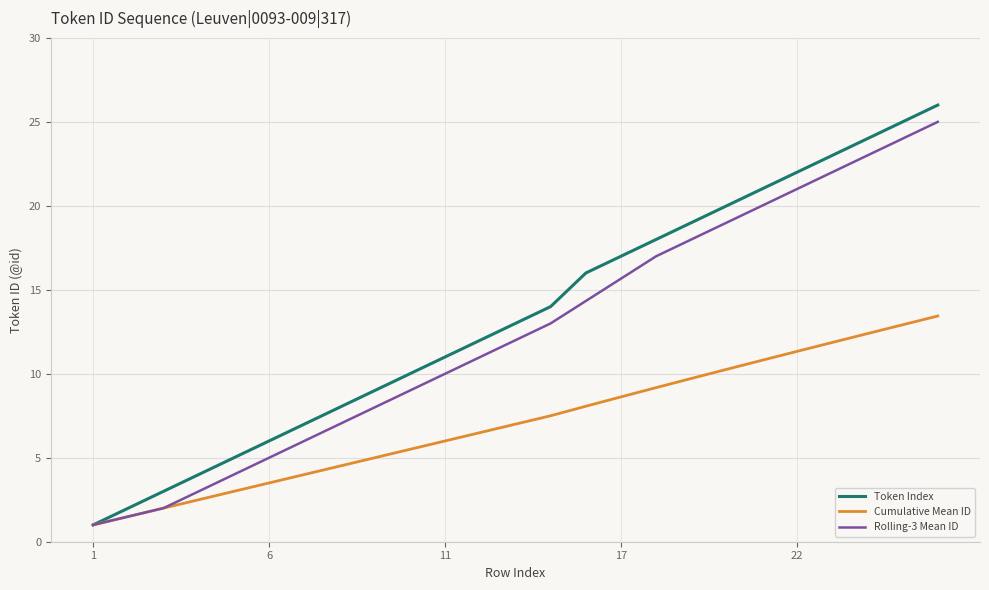

What is the minimum value for Rolling-3 Mean ID?

1.0